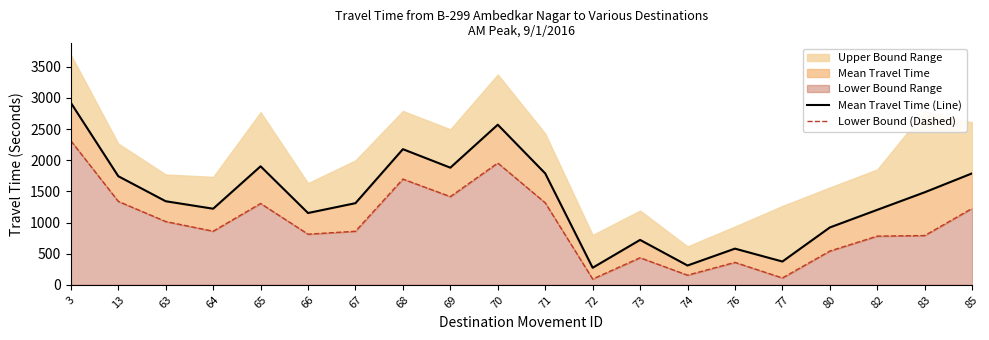

True or false: Mean Travel Time (Line) and Lower Bound (Dashed) cross at least once.

False